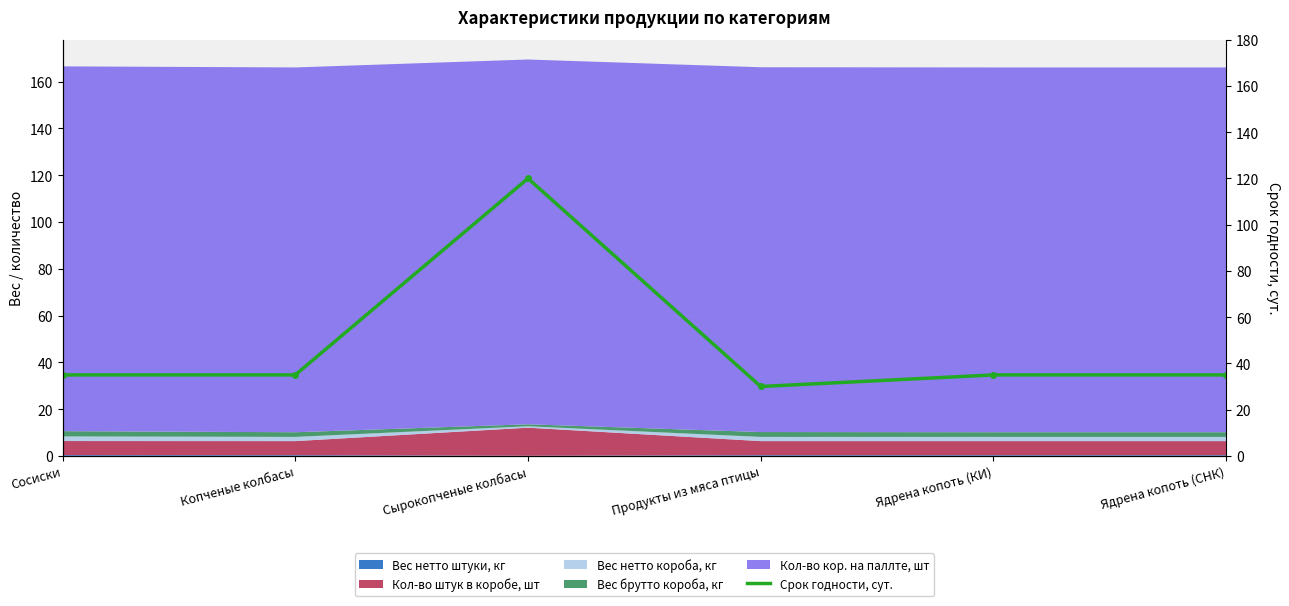

Reading left to right, transcribe all the data shown in this chart.

35	35	120	30	35	35